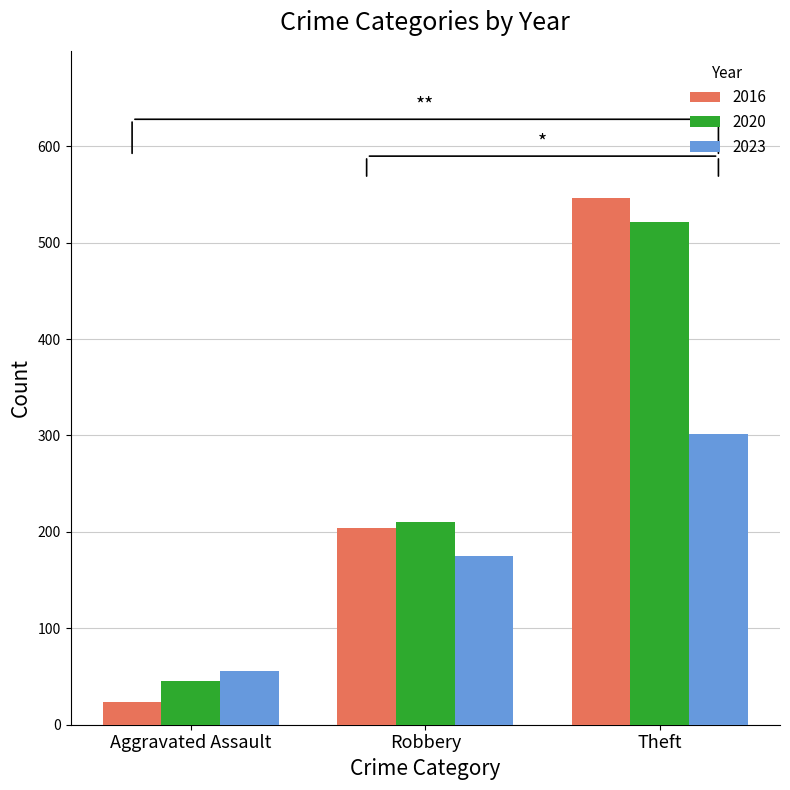

Reading left to right, extract all data points from this chart.

2016: Aggravated Assault=24	Robbery=204	Theft=546
2020: Aggravated Assault=45	Robbery=210	Theft=521
2023: Aggravated Assault=56	Robbery=175	Theft=302